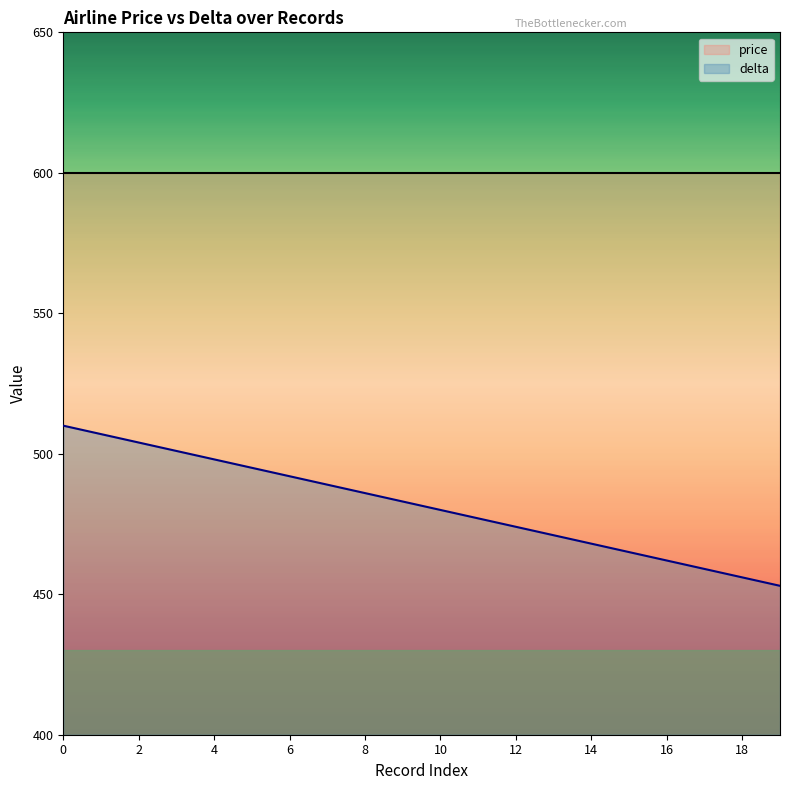

Reading left to right, transcribe all the data shown in this chart.

510	507	504	501	498	495	492	489	486	483	480	477	474	471	468	465	462	459	456	453